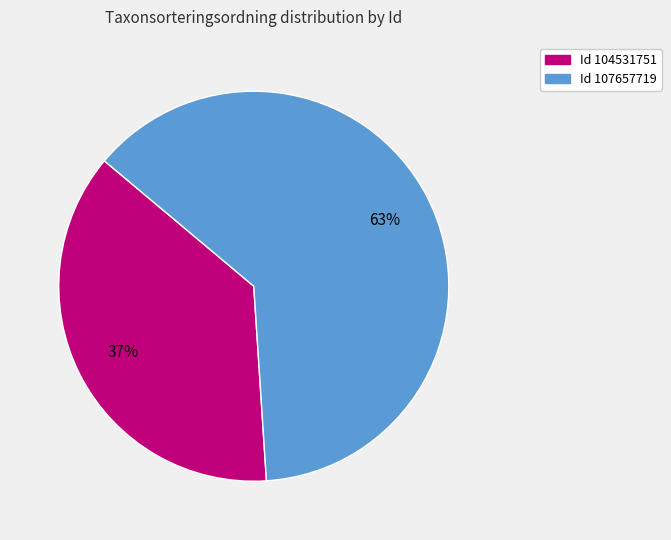

To the nearest percent, what is the difference between the largest and smallest slice percentages?

26%